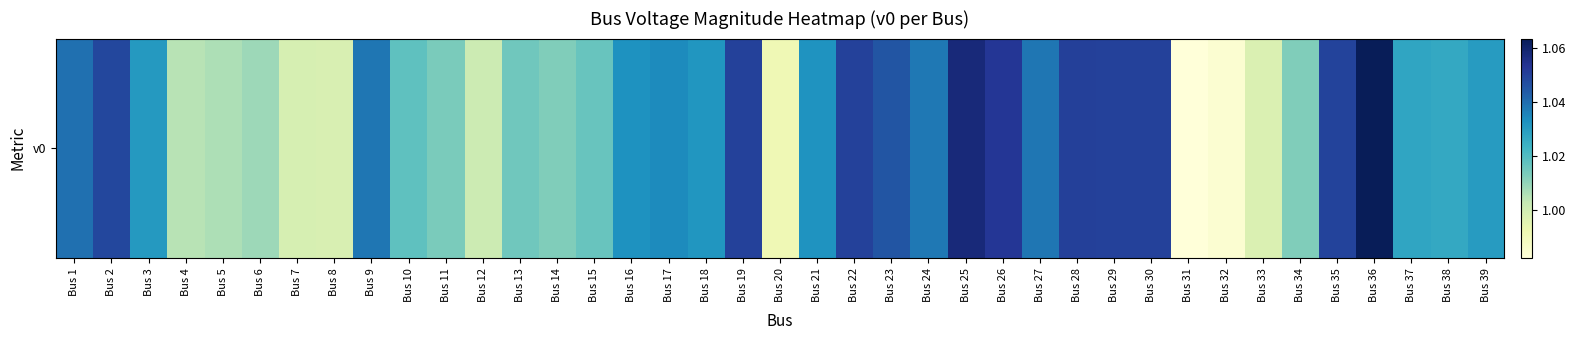

What is the difference between the second highest and minimum values?

0.1